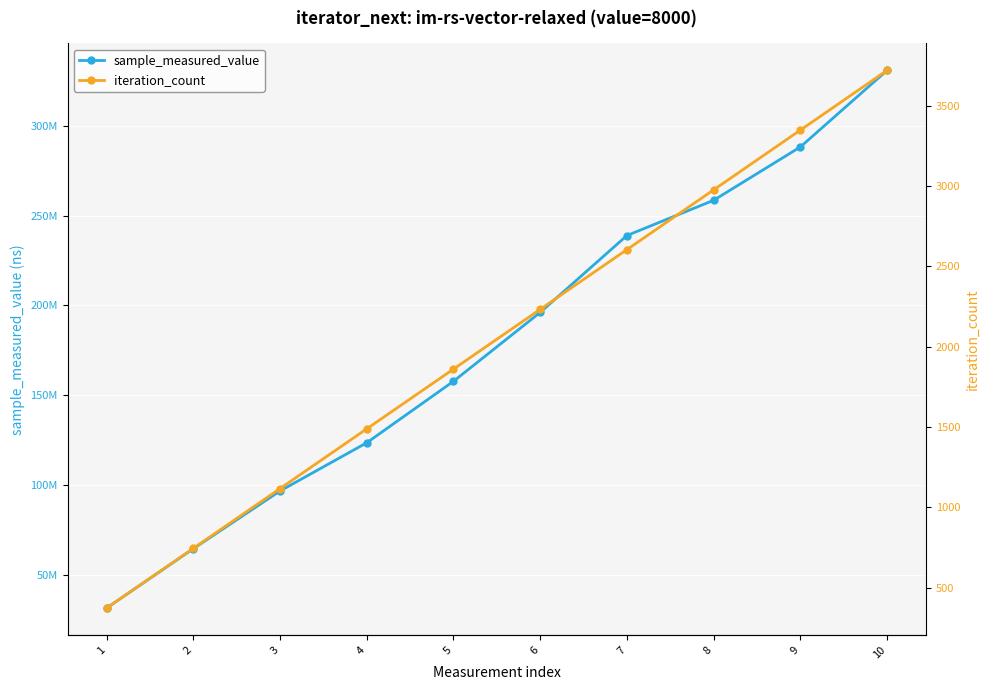

What is the total value across all series at 9?

288191543